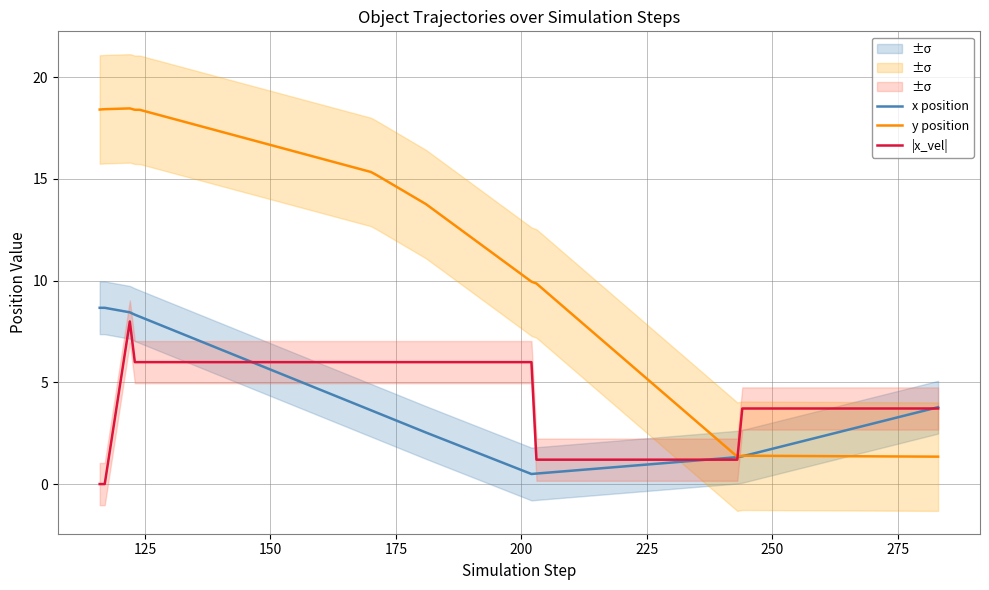

In x position, how many points are lower than both neighbors (excluding endpoints)?

1